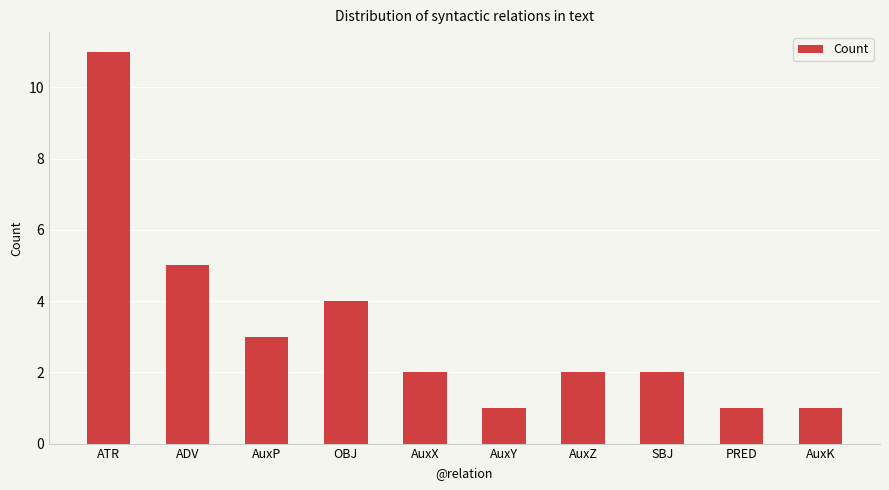

What is the label of the 8th bar from the left?

SBJ